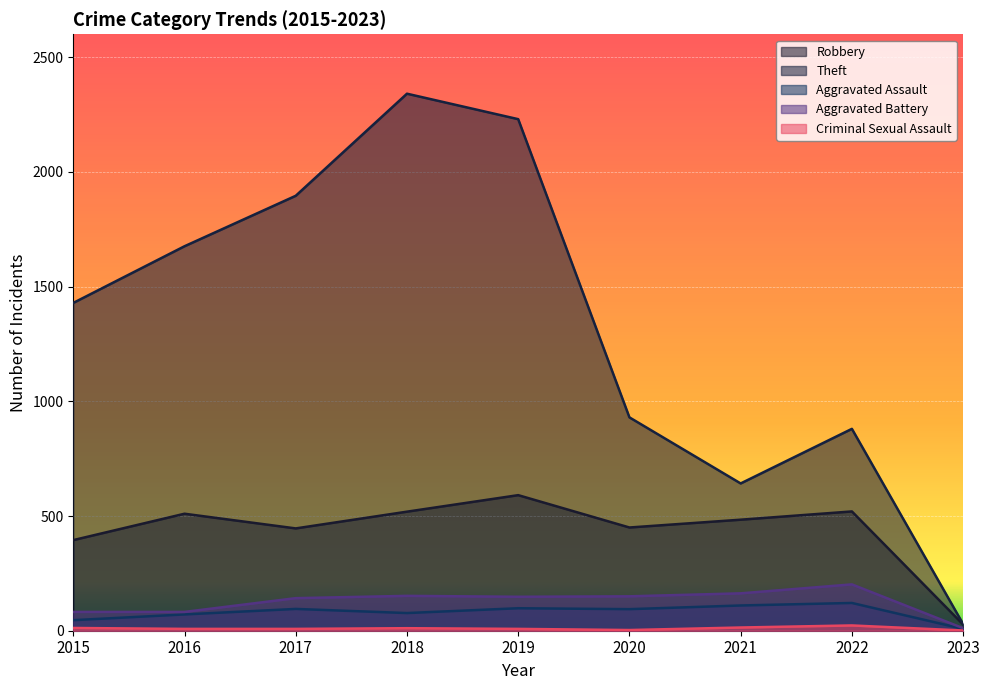

How many lines are shown in the chart?

5